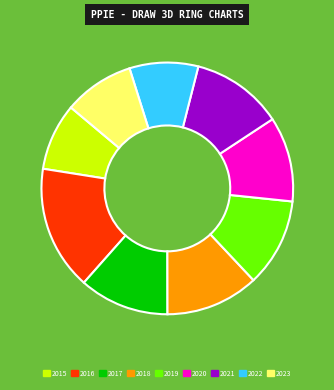

True or false: 2021 accounts for 12% of the total.

True